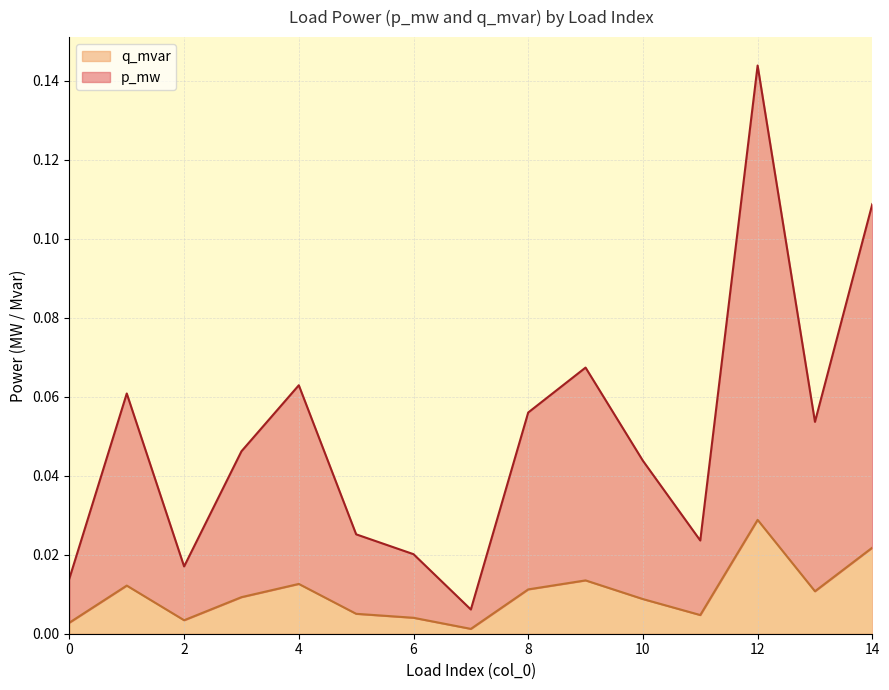

True or false: p_mw and q_mvar intersect in this chart.

False